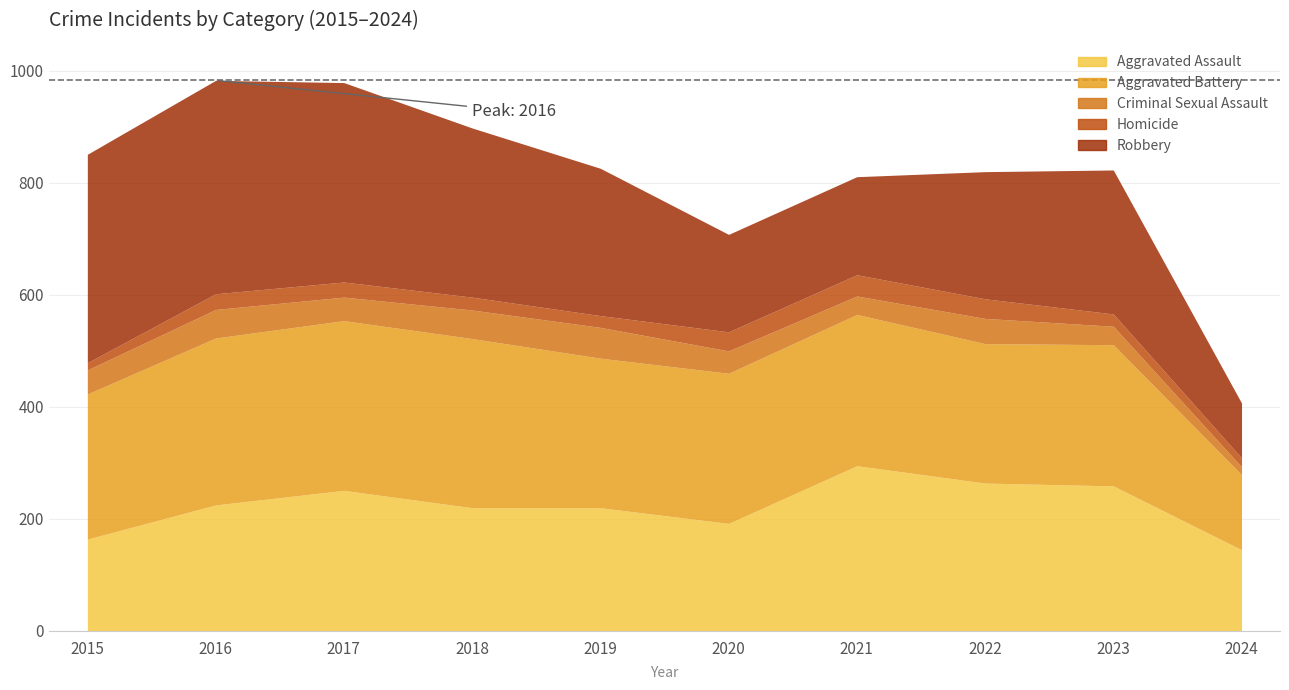

How many categories are shown in the chart?

10